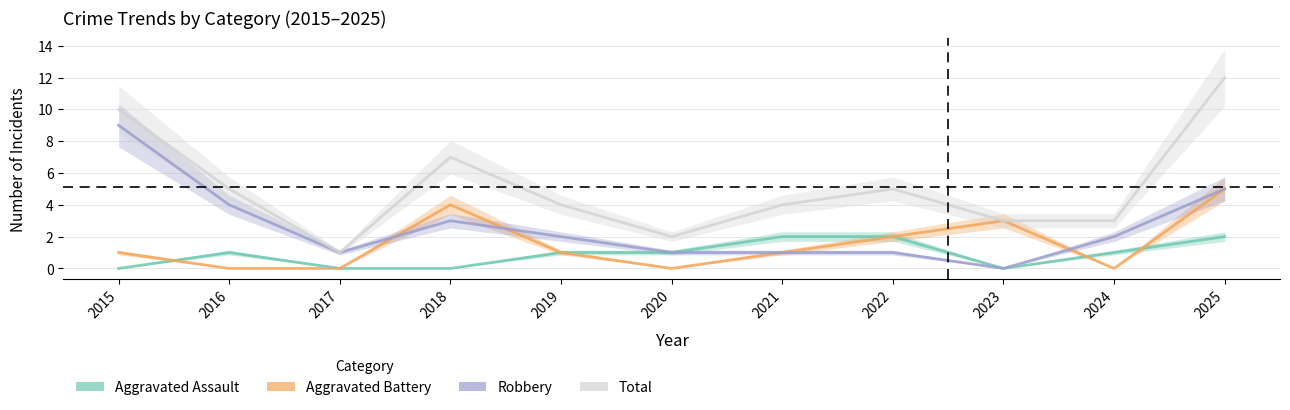

Rank the series by their maximum value, from highest to lowest.

Total, Robbery, Aggravated Battery, Aggravated Assault